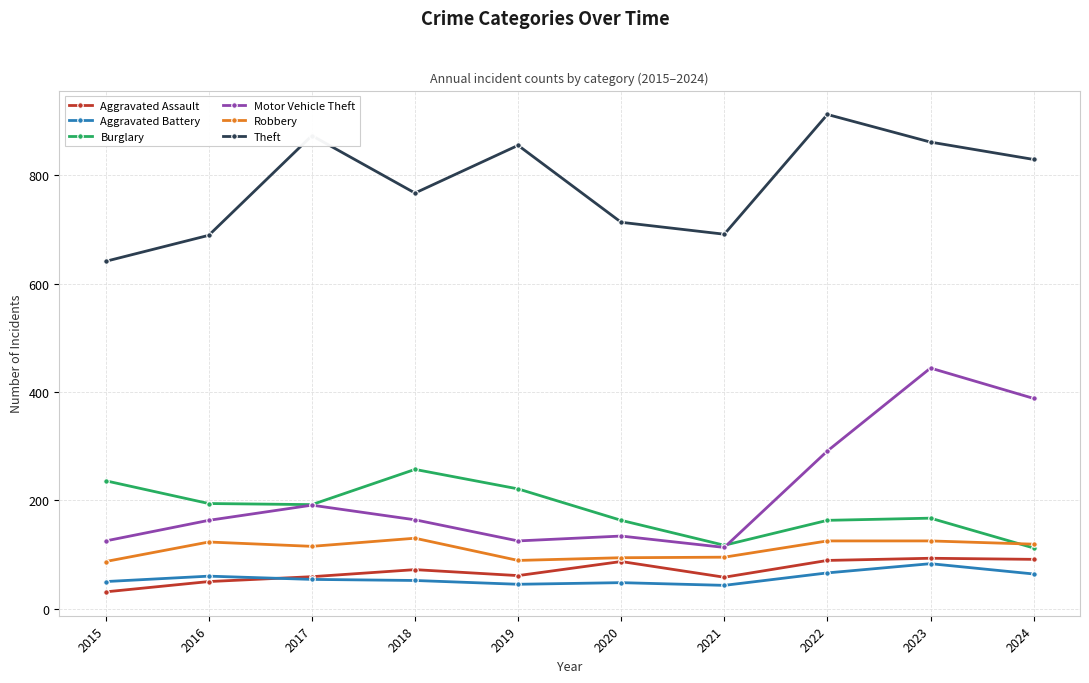

True or false: Motor Vehicle Theft and Robbery intersect in this chart.

False